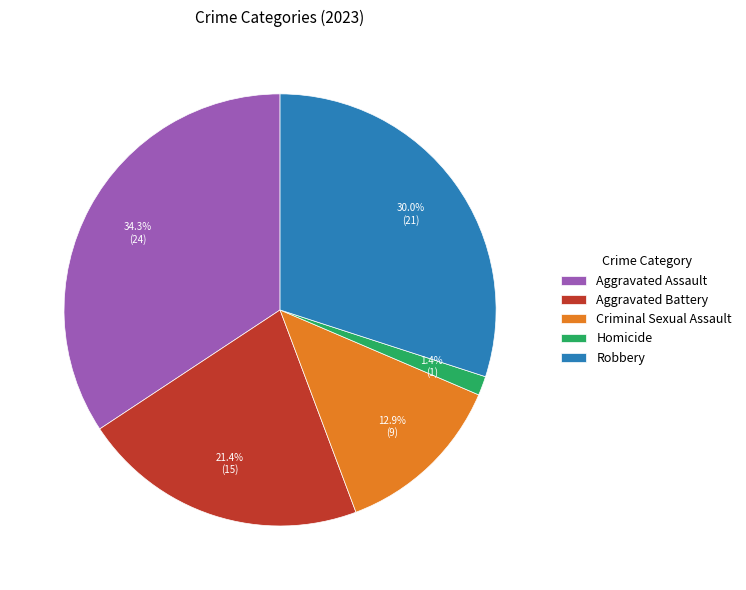

The Homicide slice represents 14% of the pie. True or false?

False